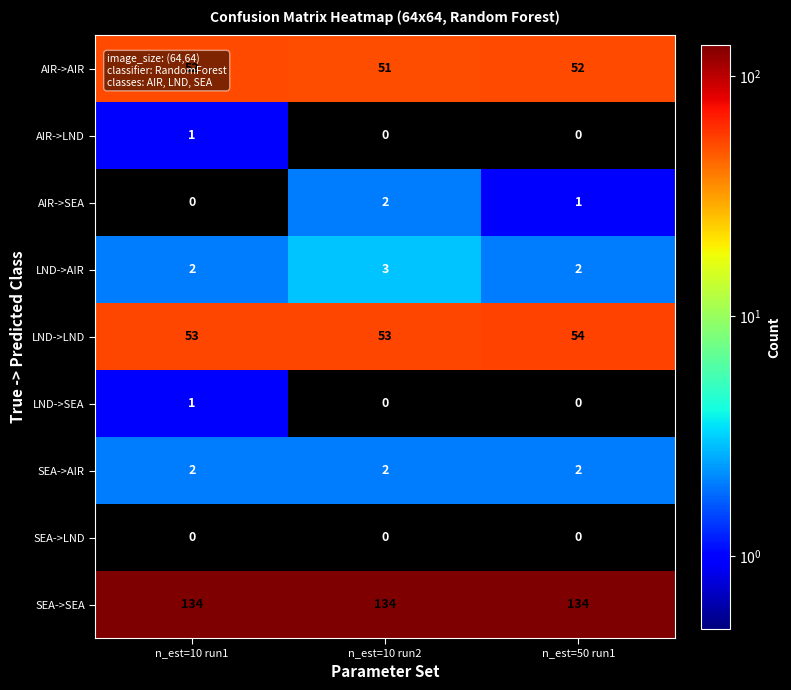

The value of LND->LND at n_est=50 run1 is 54. True or false?

True